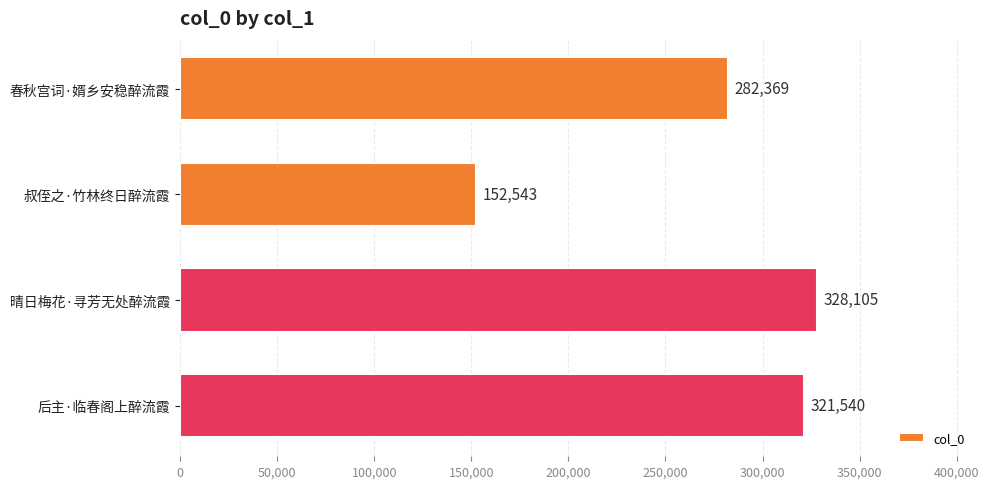

The value at 叔侄之·竹林终日醉流霞 is 152543. True or false?

True